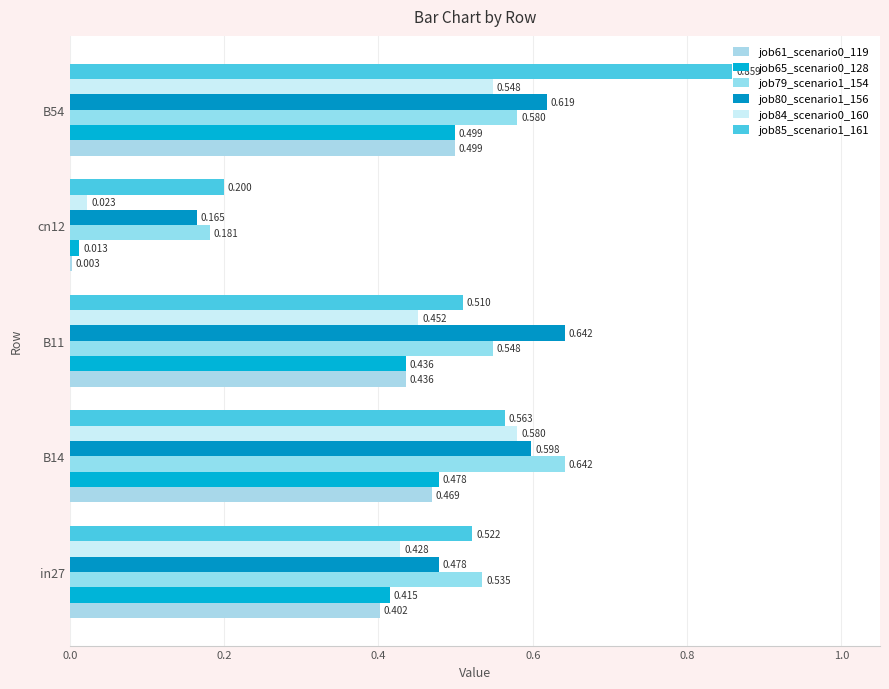

Where is job85_scenario1_161 nearest to the value 0?

cn12